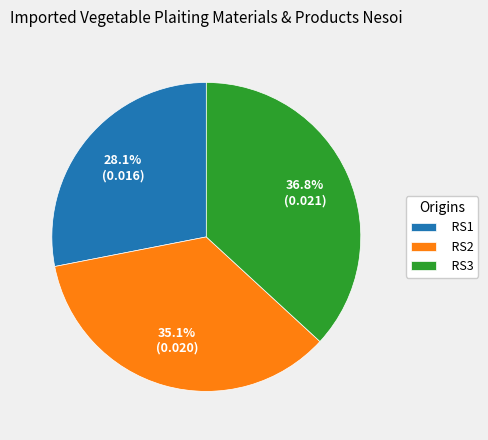

Rank the categories by value from highest to lowest.

RS3, RS2, RS1